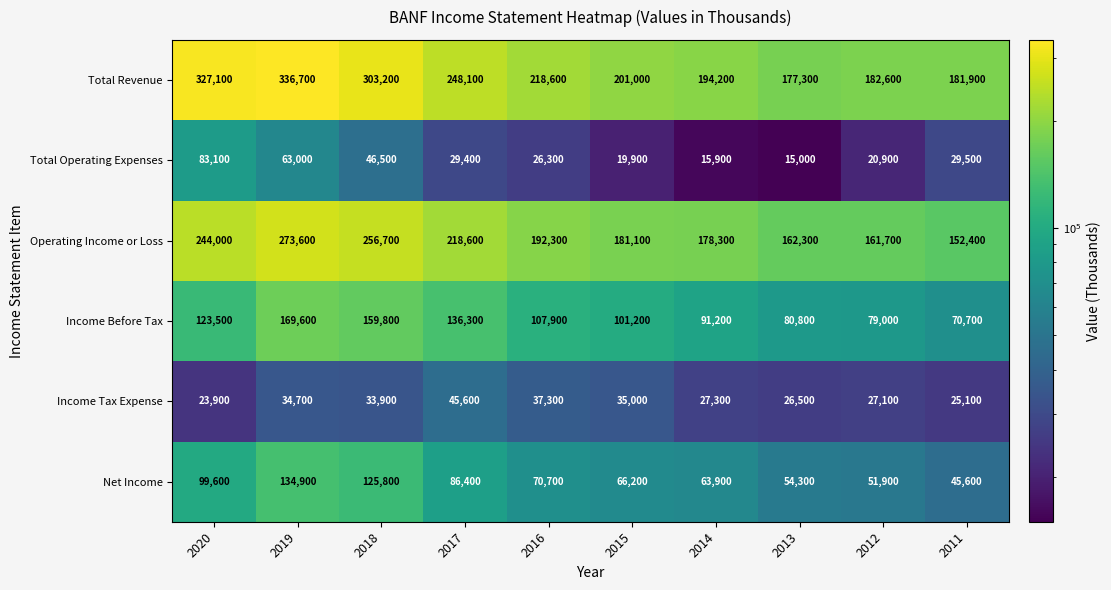

What is the sum of the Total Operating Expenses values at 2020 and 2014?

99000